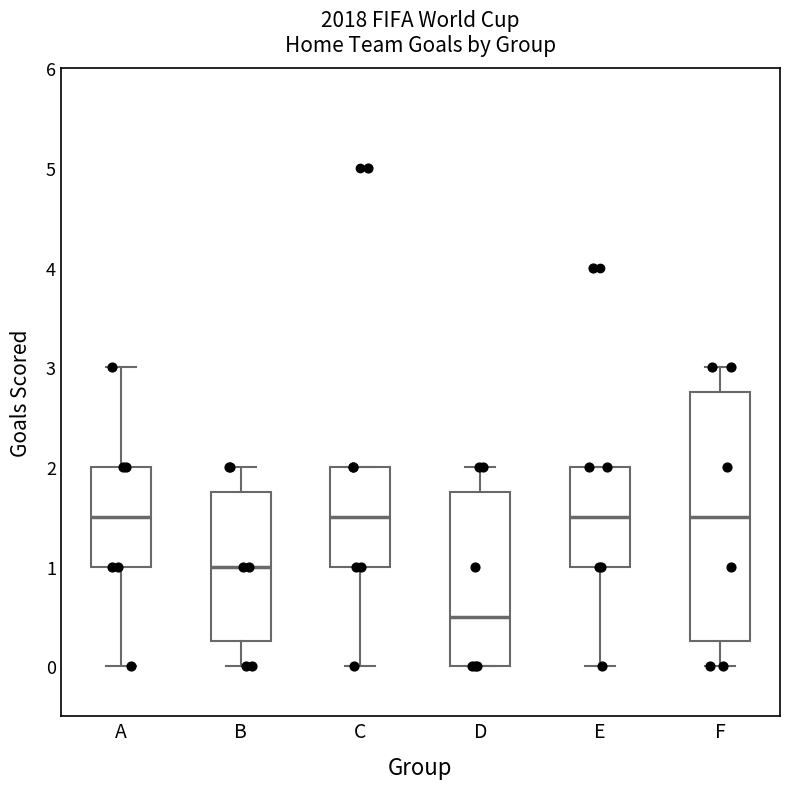

Which box's median line is the lowest?

D